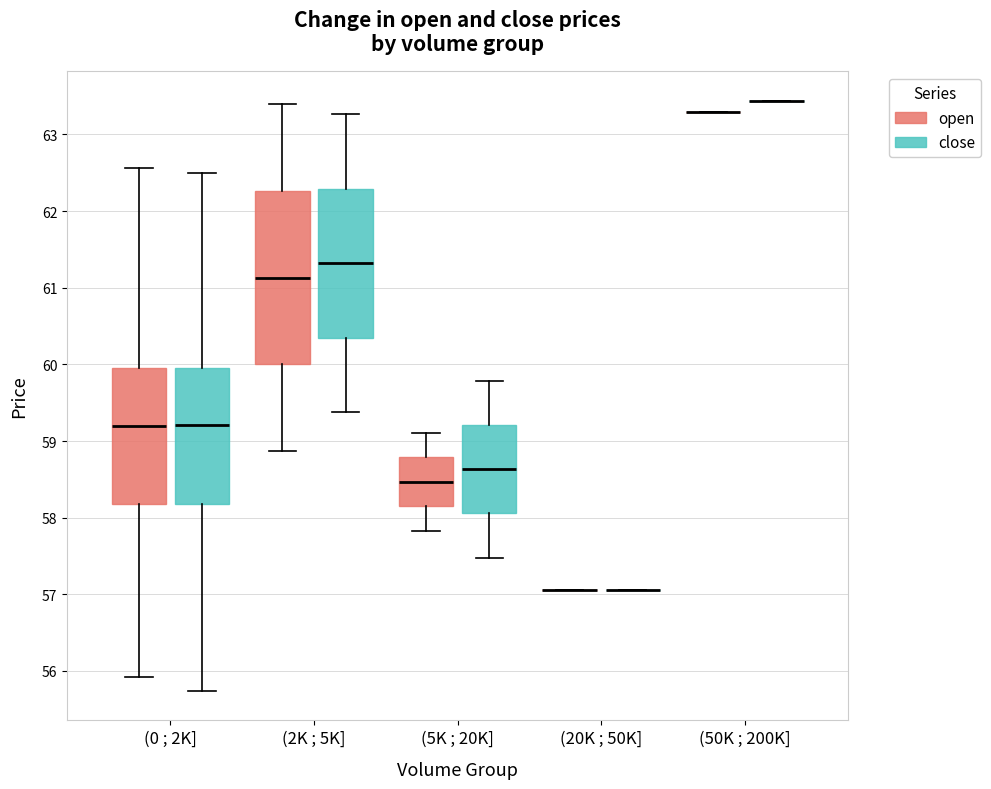

Which box is the tallest, from its lower edge to its upper edge?

(2K ; 5K] (open)